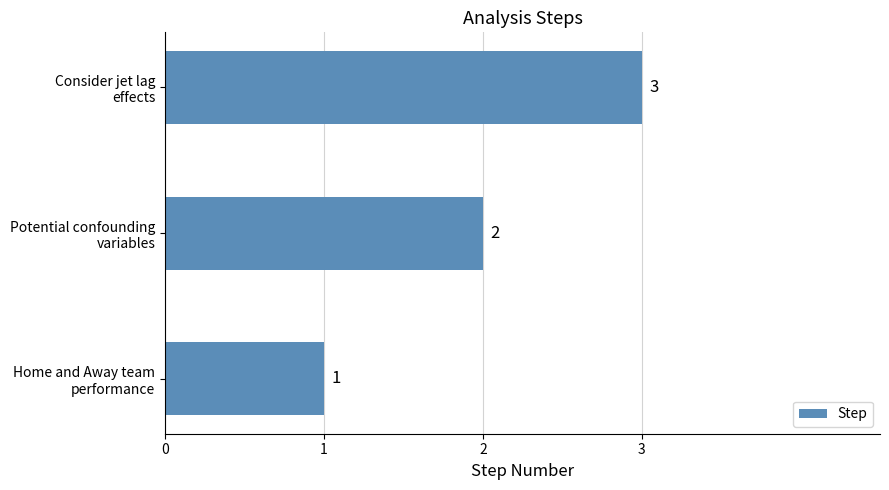

What is the sum of all values?

6